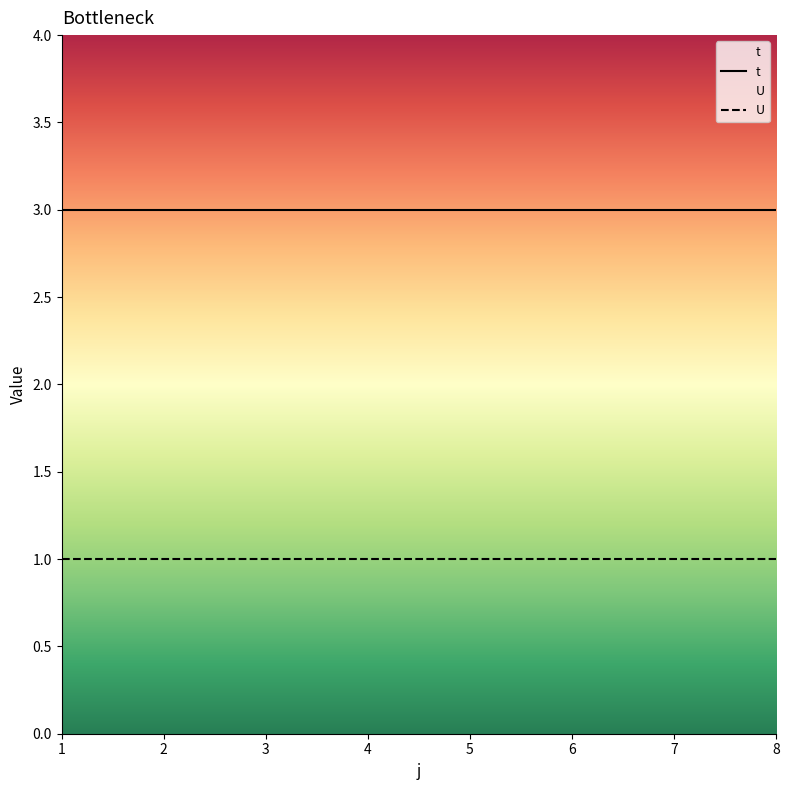

What is the value of the t point at the 1st from the left?

3